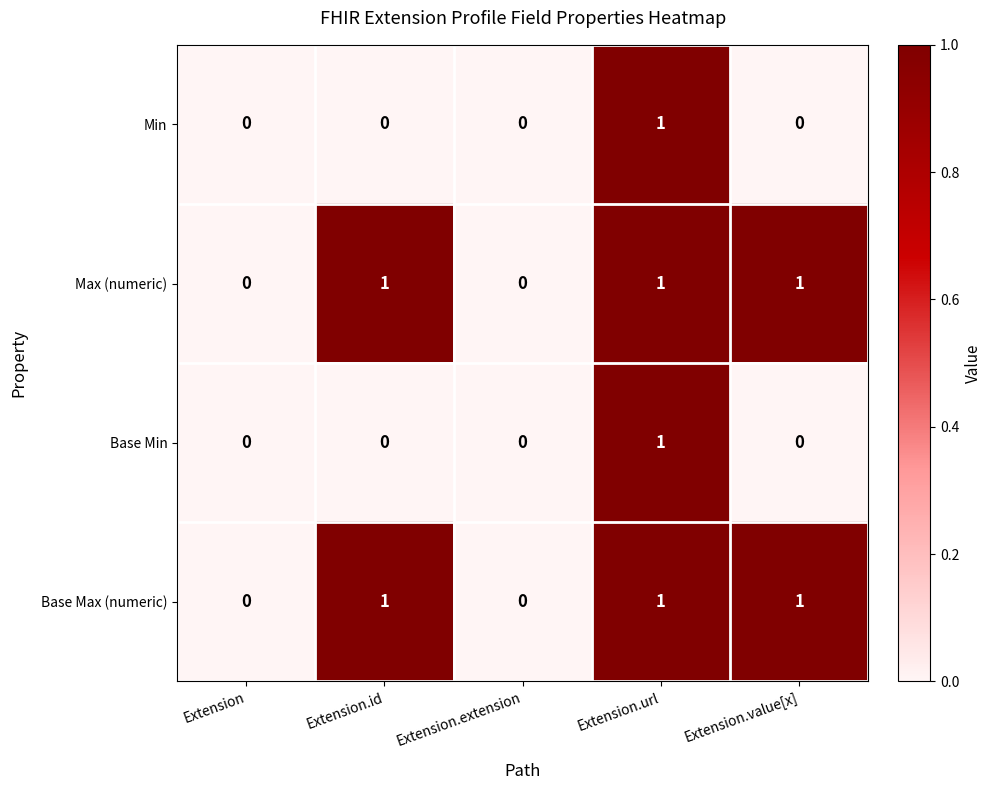

At which category is the sum across all series the highest?

Extension.url